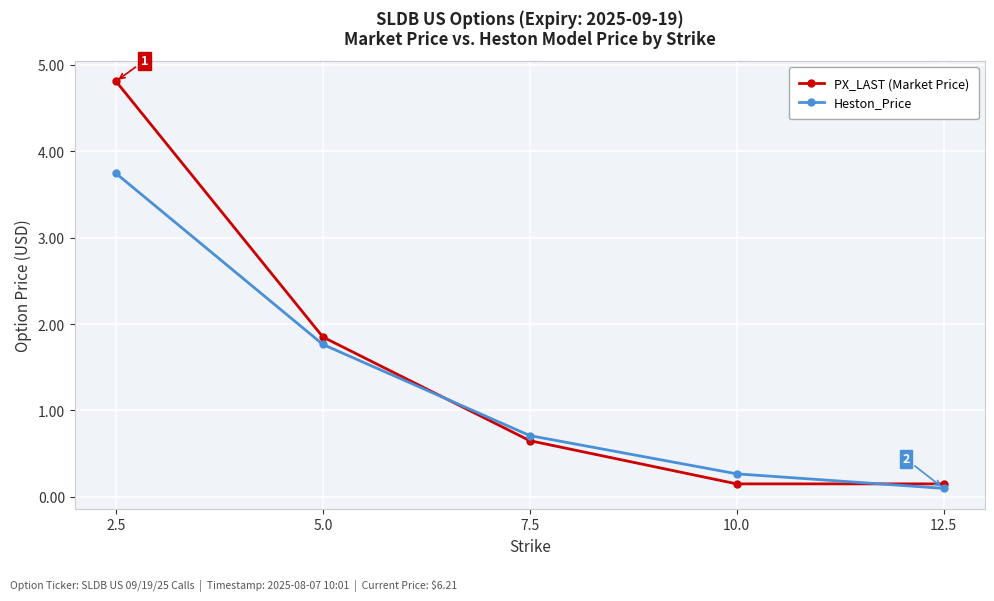

Which series has the largest total across all categories?

PX_LAST (Market Price)